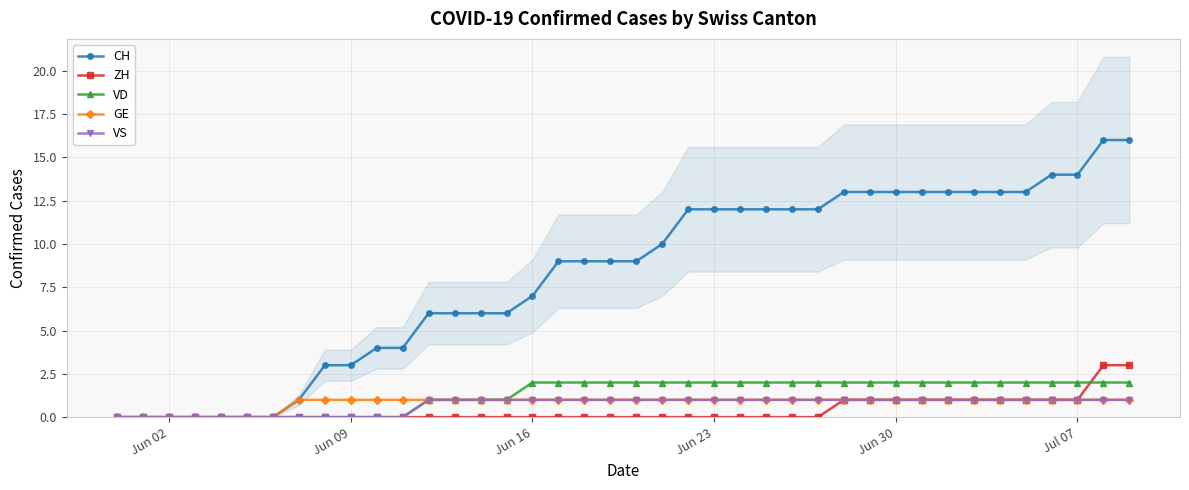

What is the maximum value for ZH?

3